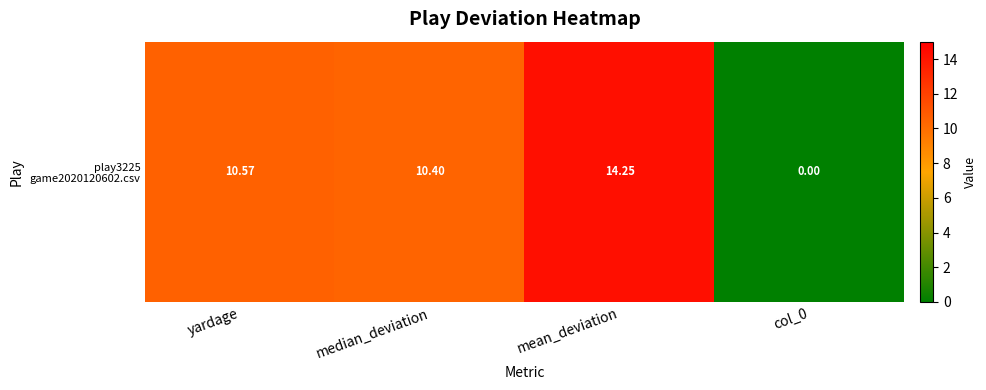

What is the difference between the maximum and second lowest values?

3.8